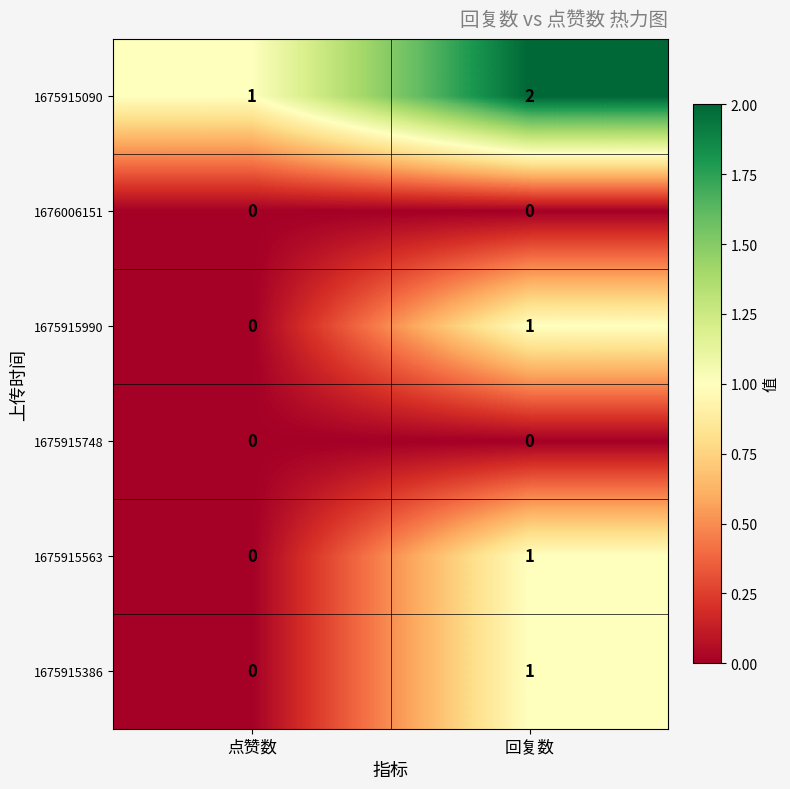

At which label is 1675915563 closest to 0?

点赞数